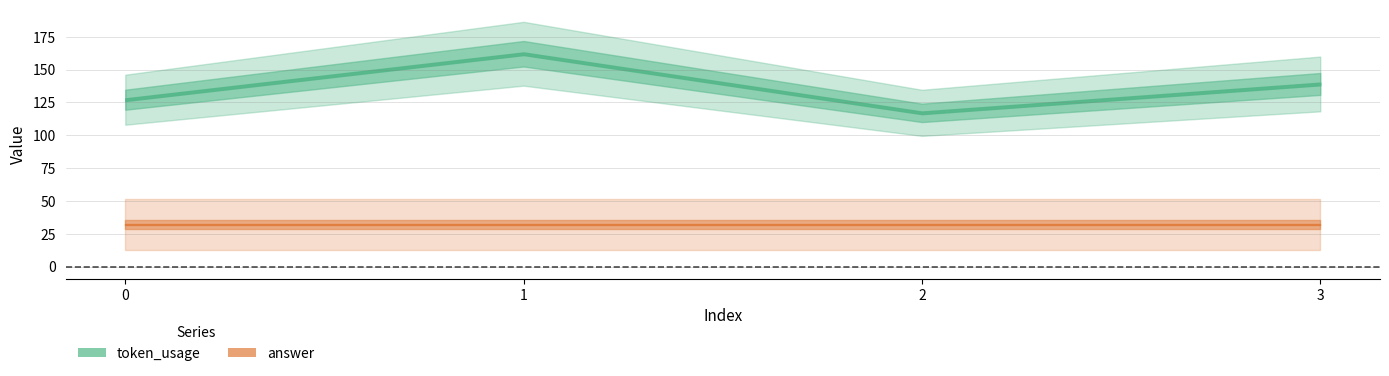

What is the greatest value displayed?

162